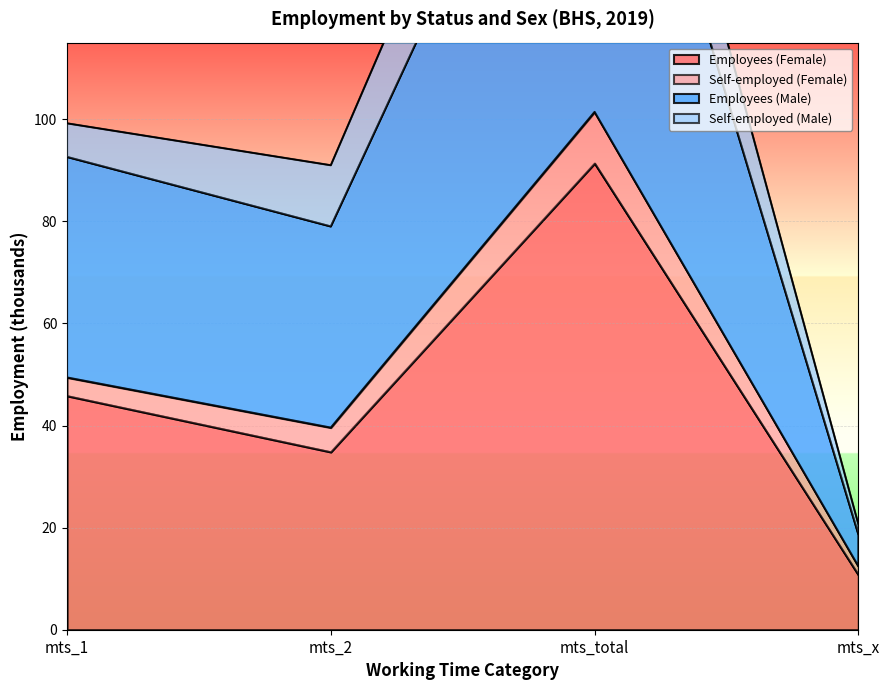

True or false: Employees (Female) and Employees (Male) intersect in this chart.

False